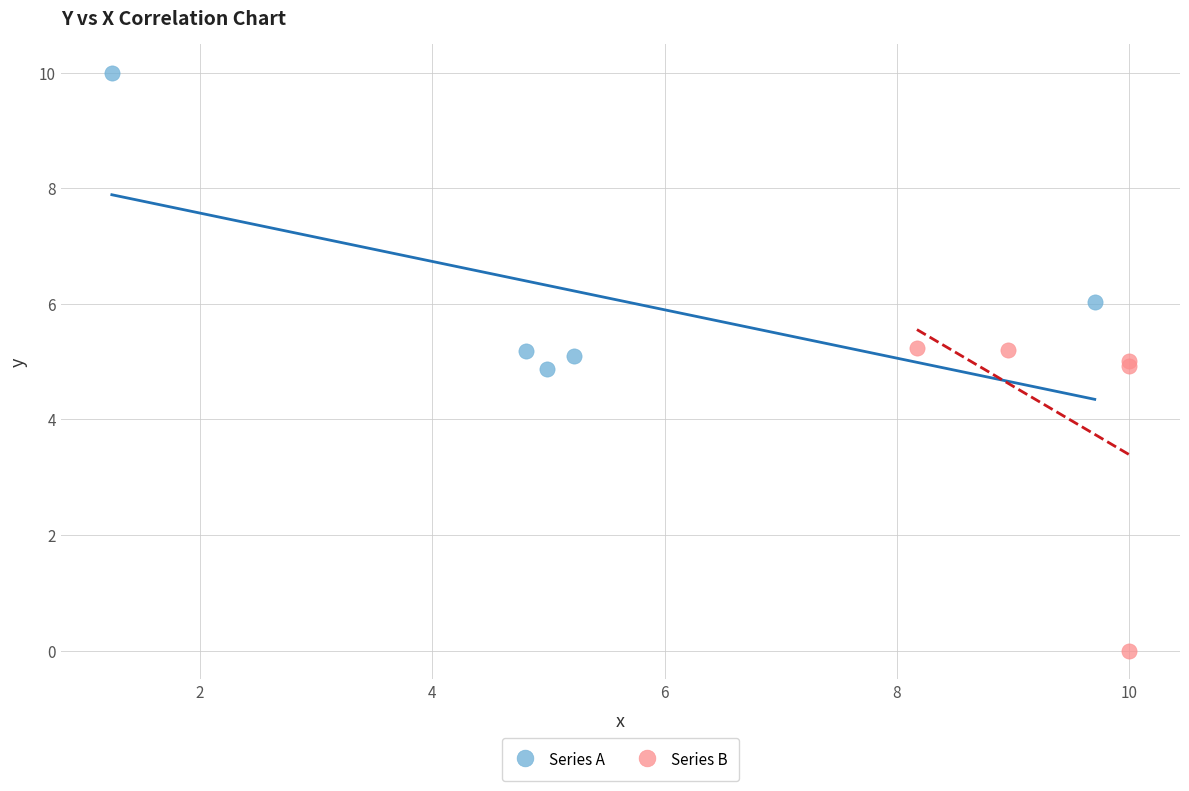

Which series contains the highest Y value?

Series A